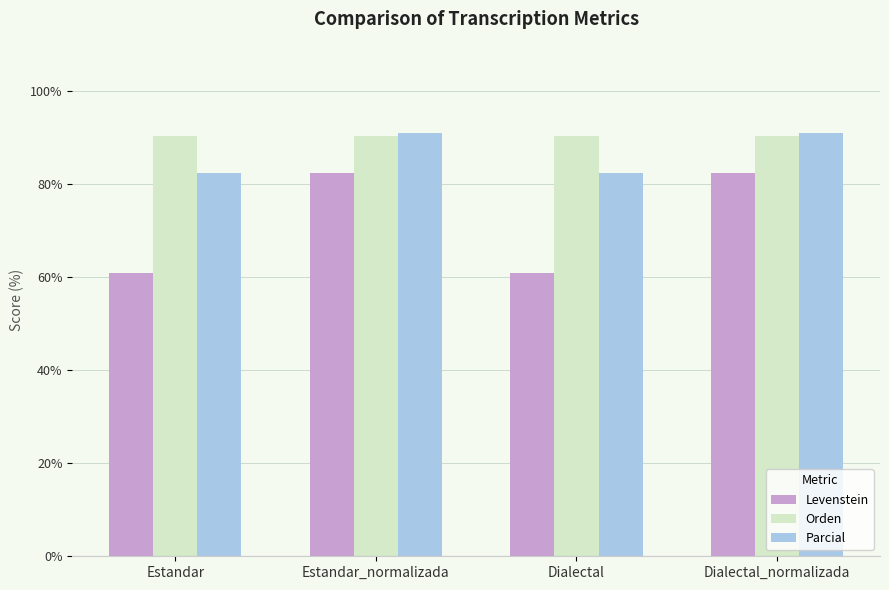

What is the difference between the highest and lowest values at Estandar_normalizada?

8.6